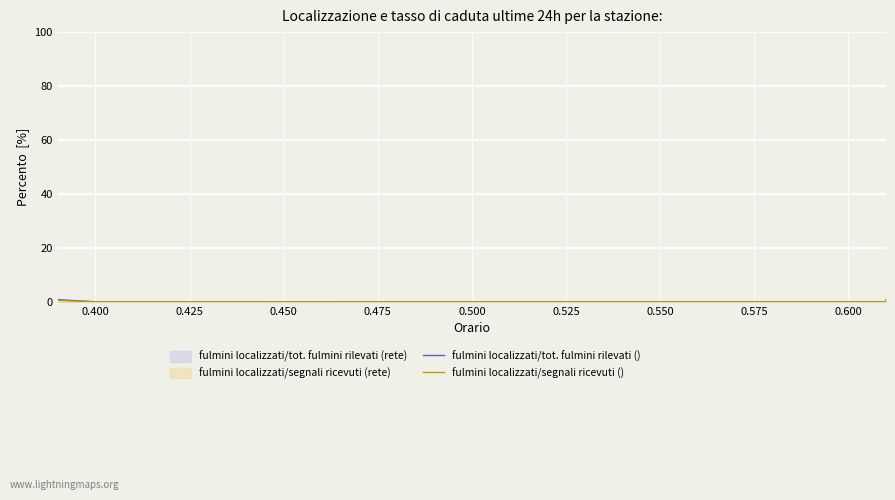

Where is fulmini localizzati/tot. fulmini rilevati () nearest to the value 0?

0.400